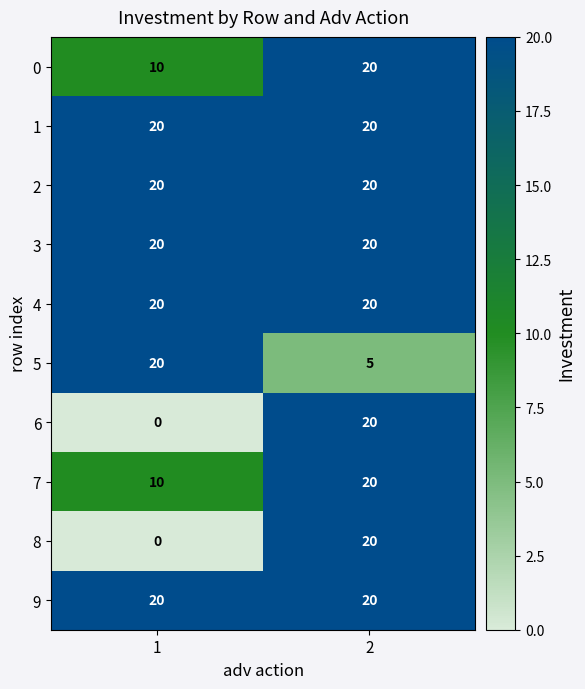

The value of 1 at 1 is 6. True or false?

False